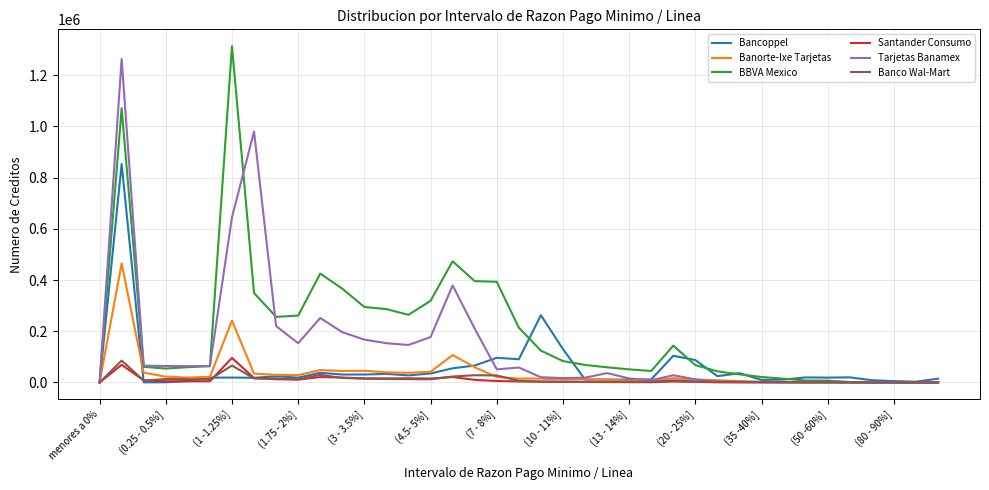

What is the maximum value shown in the chart?

1313101